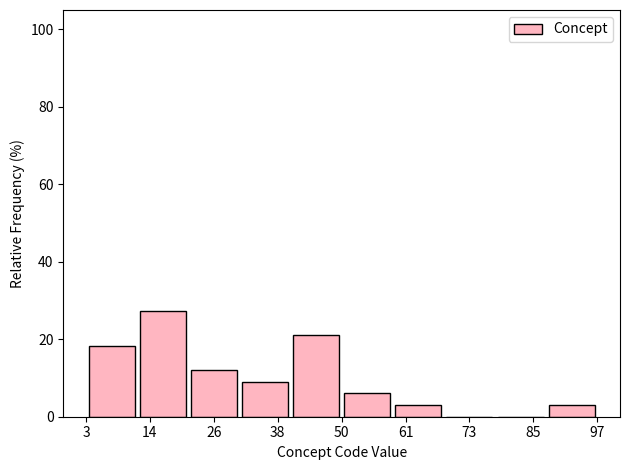

Reading left to right, transcribe this chart: for each bar, give the range it covers on the x-axis and its height. Neither the bar edges nor the heights are printed on the chart, so give them approximately, as read against the axes.

3.0 to 12.4: 18
12.4 to 21.8: 28
21.8 to 31.2: 12
31.2 to 40.6: 10
40.6 to 50.0: 22
50.0 to 59.4: 6
59.4 to 68.8: 4
68.8 to 78.2: 0
78.2 to 87.6: 0
87.6 to 97.0: 4